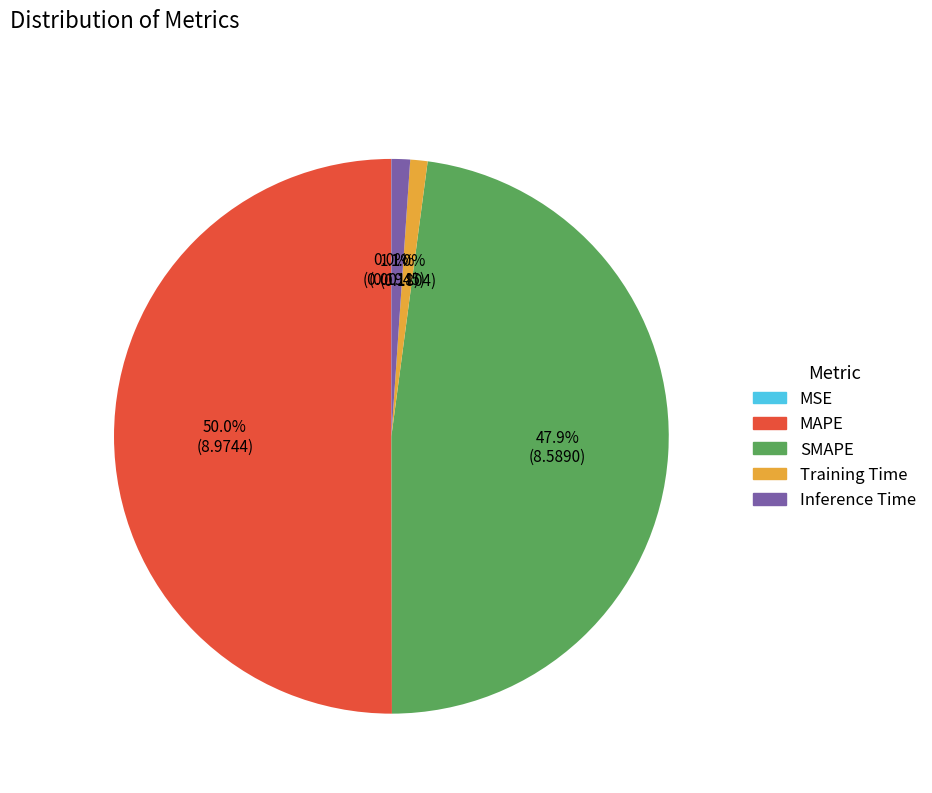

What is the majority slice?

MAPE